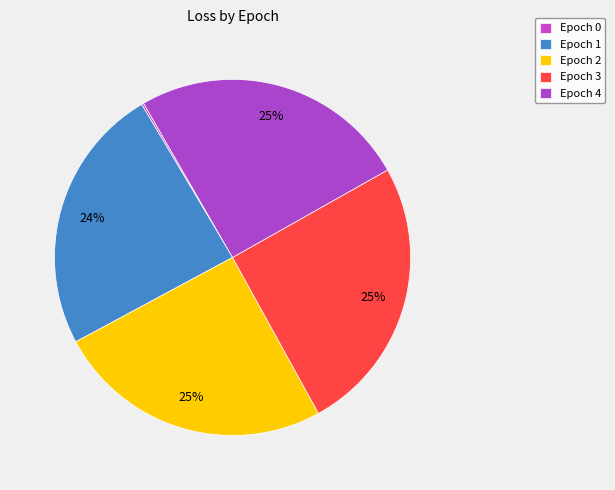

To the nearest percent, what portion does Epoch 1 represent?

24%